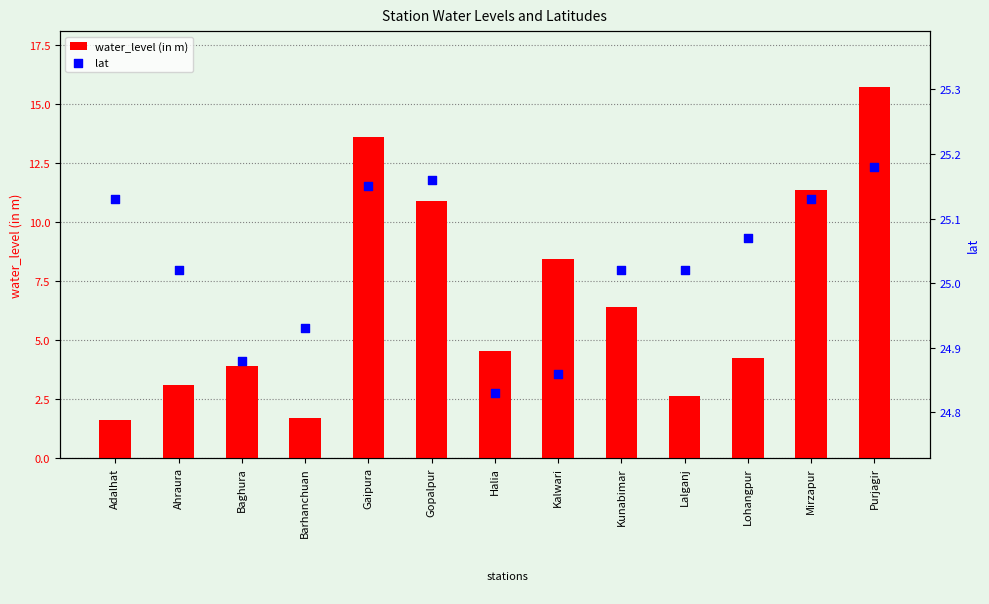

Which series has the widest spread of Y values?

water_level (in m)